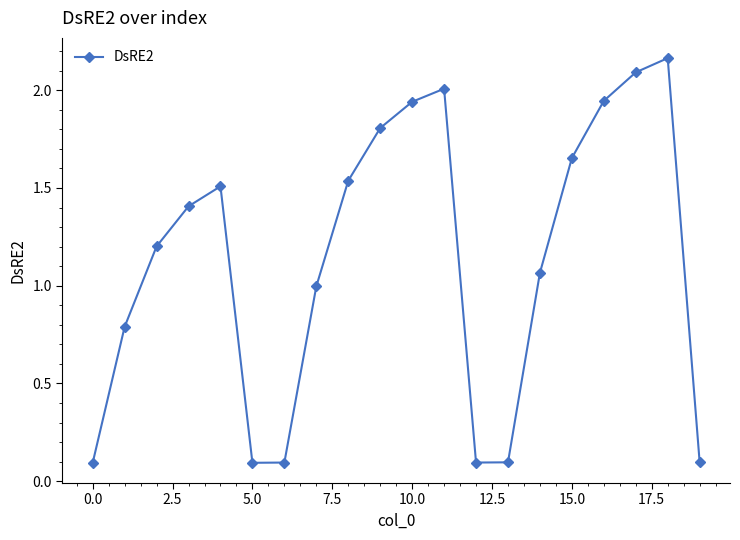

What is the value of the 4th point from the left?

1.4